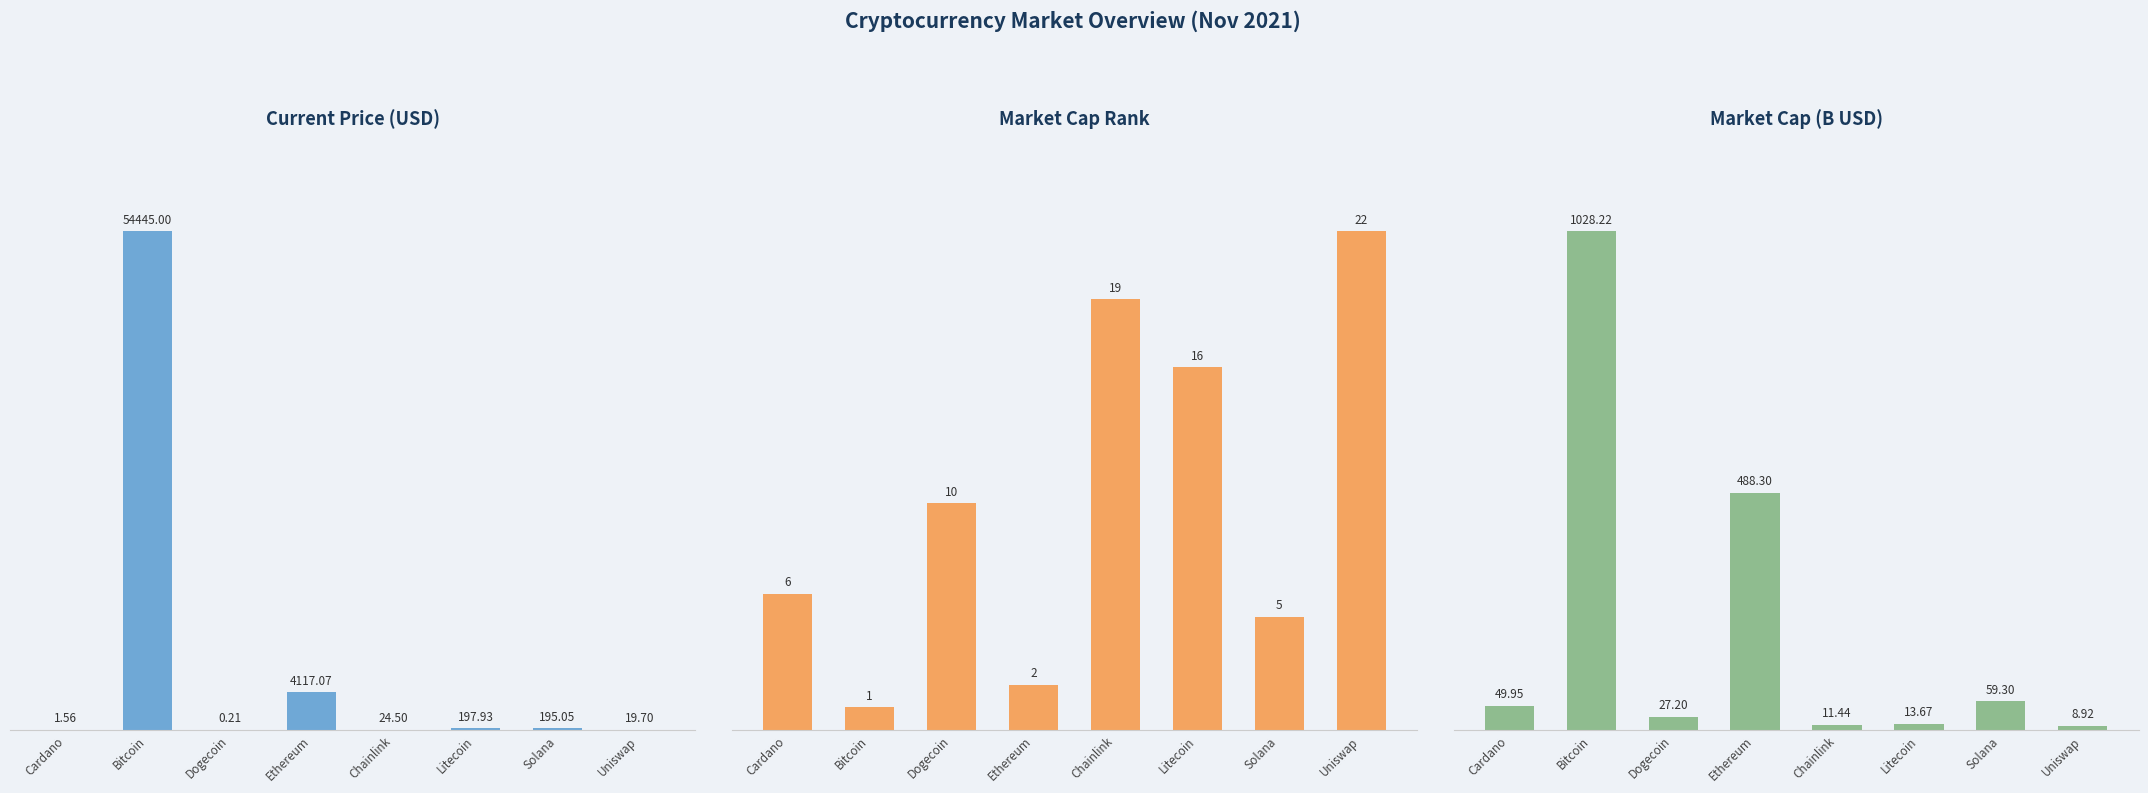

List the series in order of their peak value, lowest first.

Market Cap Rank, Market Cap (Billions USD), Current Price (USD)